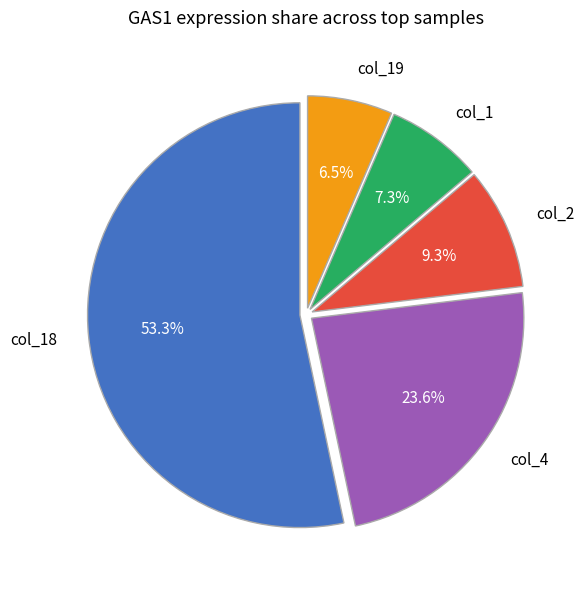

Do col_18 and col_1 together represent more than half of the pie?

Yes